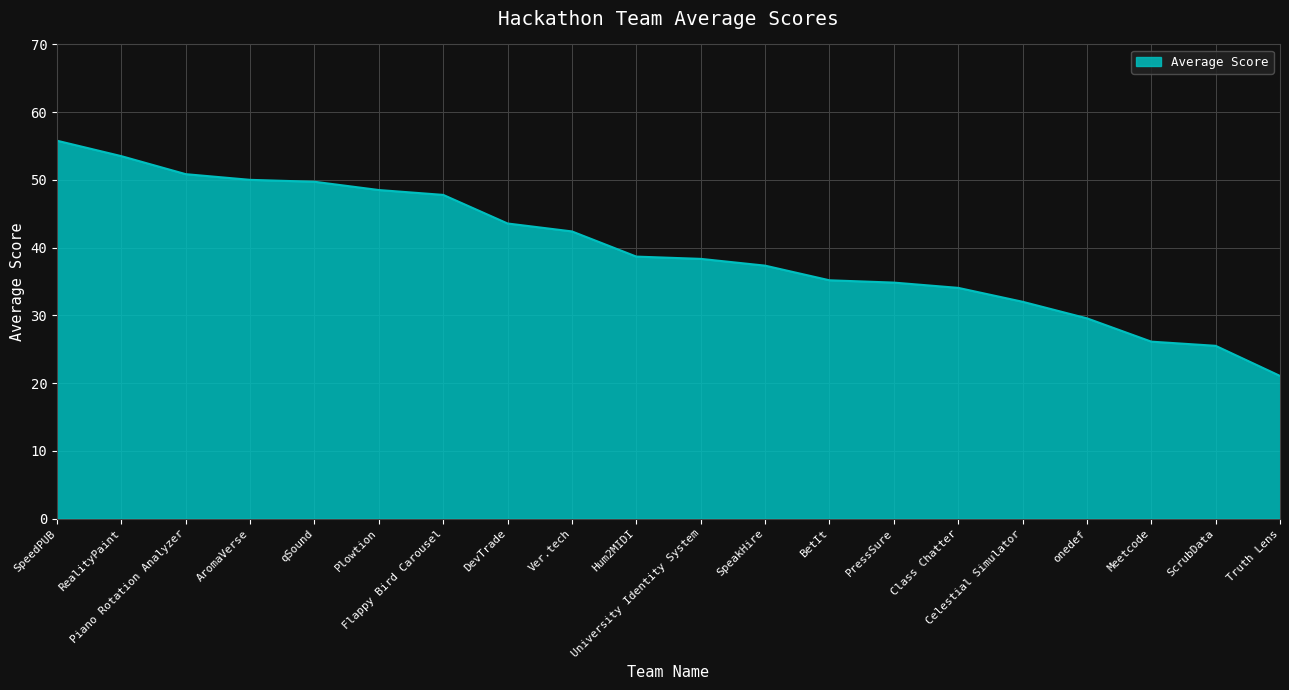

What is the greatest value displayed?

55.8